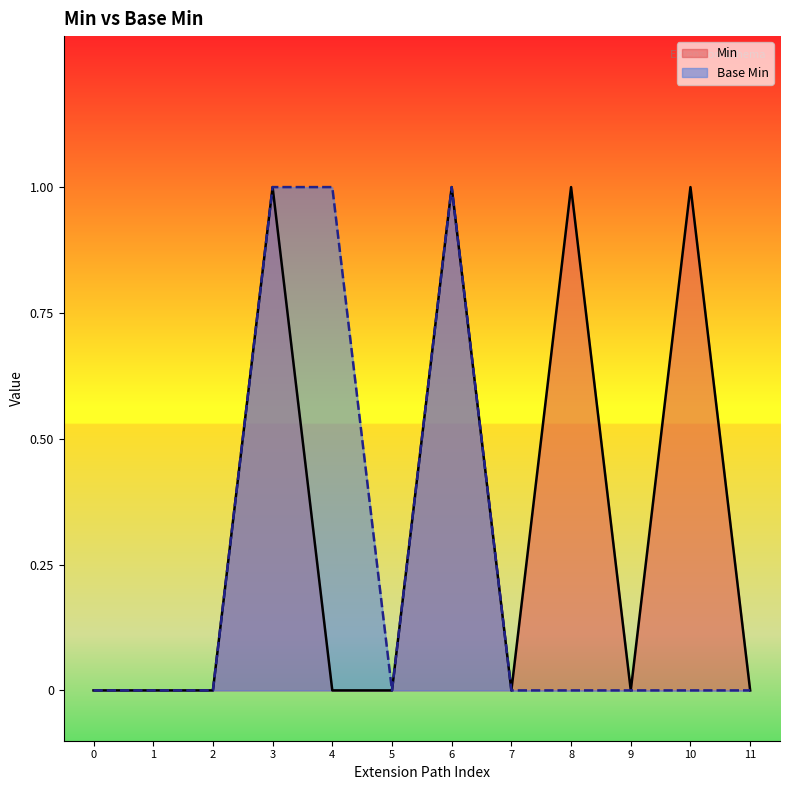

Which series has the largest total across all categories?

Min